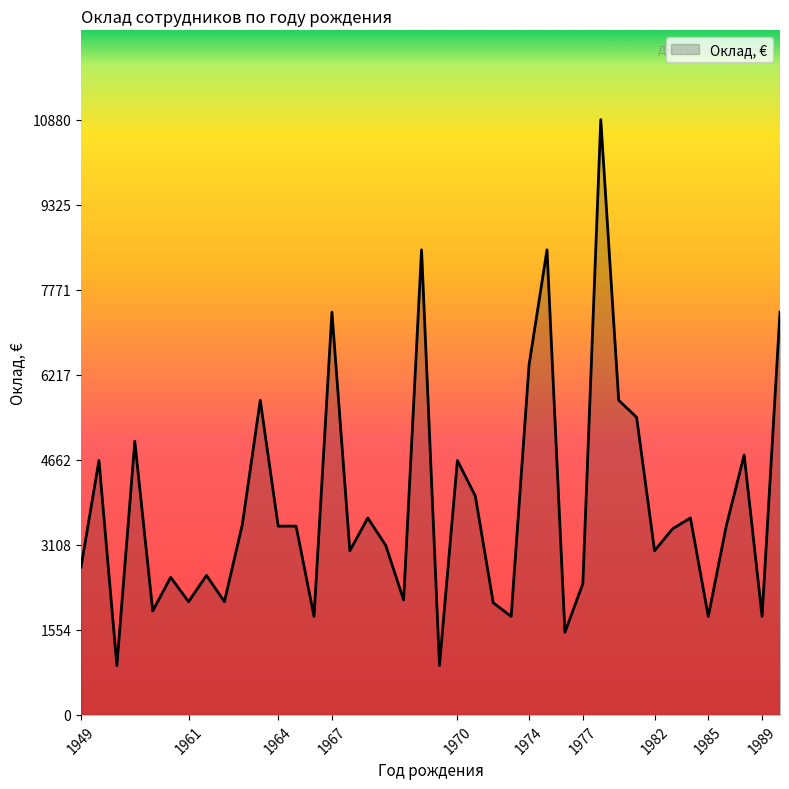

How many lines are shown in the chart?

1